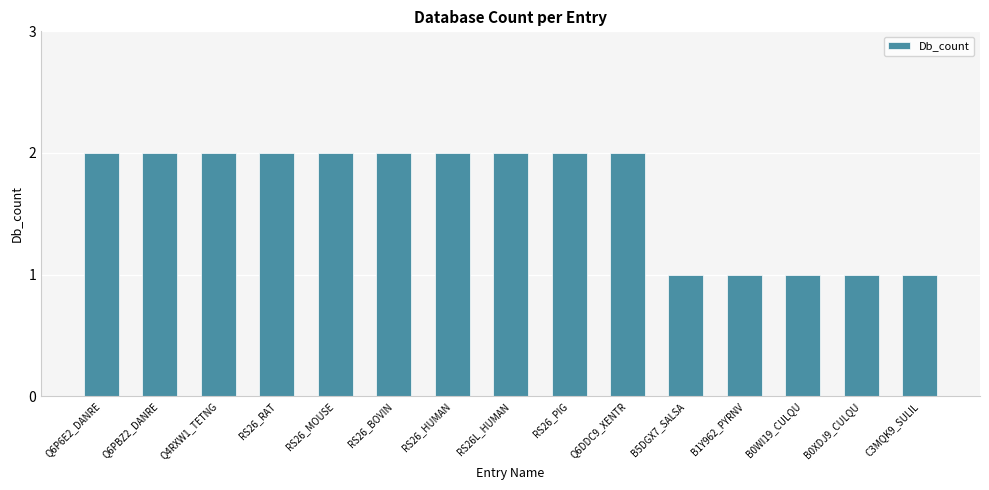

The value at C3MQK9_SULIL is 1. True or false?

True